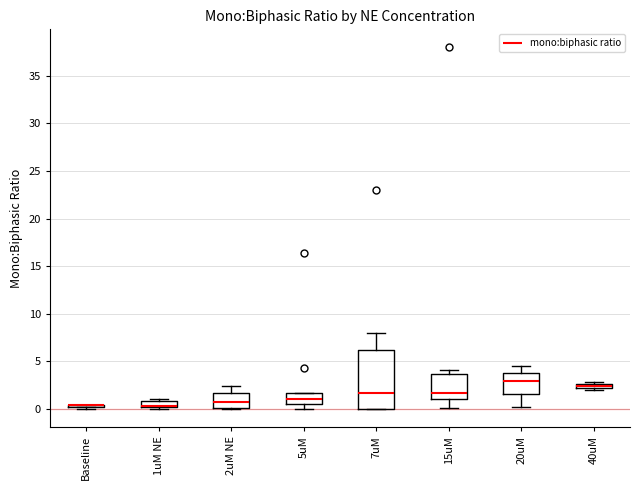

Where is the upper edge of the box for 40uM on the y-axis? The values are not printed on the chart, so give them approximately, as read against the axis.

2.5